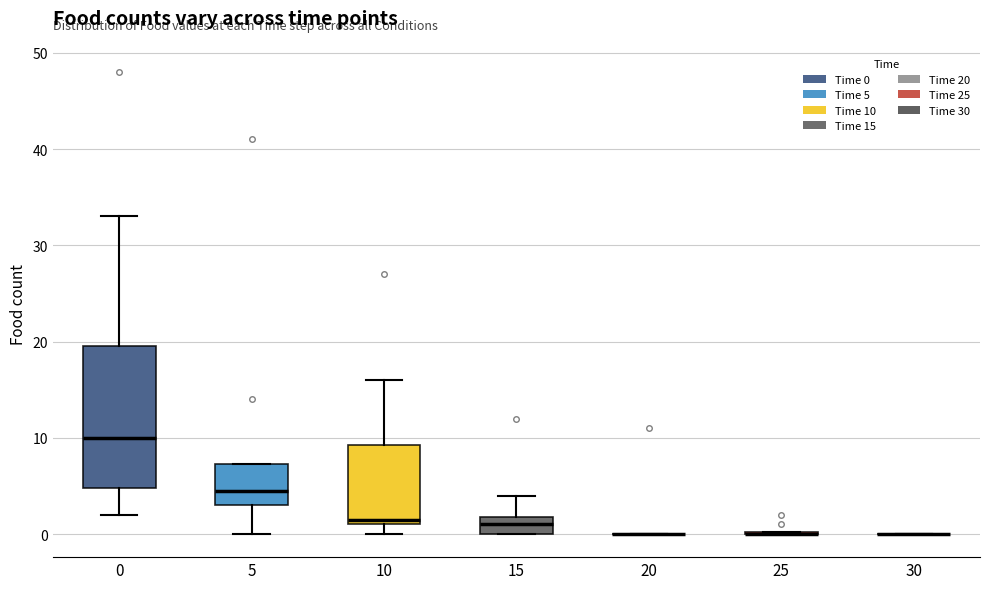

Reading left to right, read every box against the y-axis: the position of its median line, the range the box covers, and the ends of its whiskers. The values are not printed on the chart, so give them approximately, as read against the axis.

0: median 10, box 5 to 20, whiskers 2 to 33
5: median 5, box 3 to 7, whiskers 0 to 7
10: median 2, box 1 to 9, whiskers 0 to 16
15: median 1, box 0 to 2, whiskers 0 to 4
20: box collapsed to a line at 0, whiskers 0 to 0
25: box collapsed to a line at 0, whiskers 0 to 0
30: box collapsed to a line at 0, whiskers 0 to 0